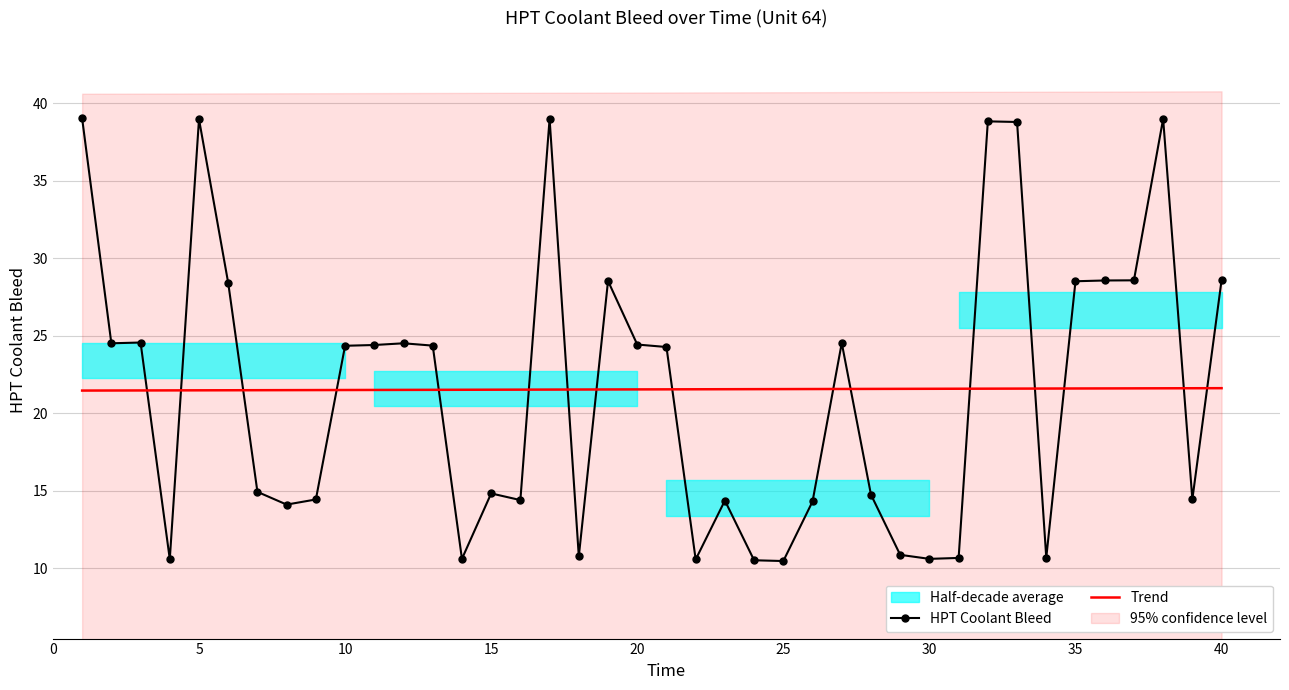

How many times do Trend and HPT Coolant Bleed cross each other?

16